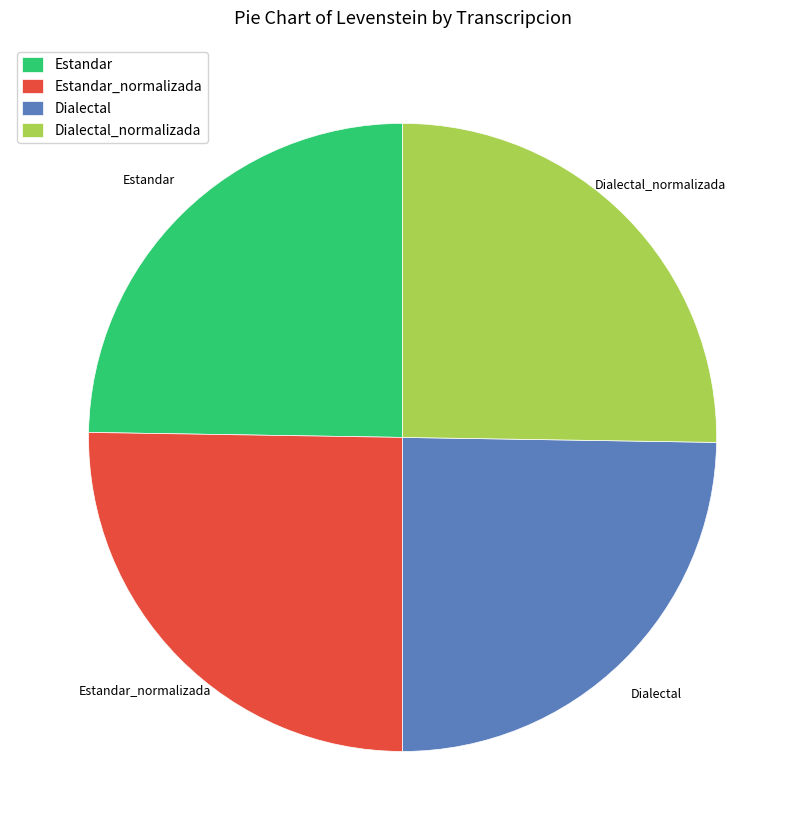

Is Dialectal the majority of the pie?

No